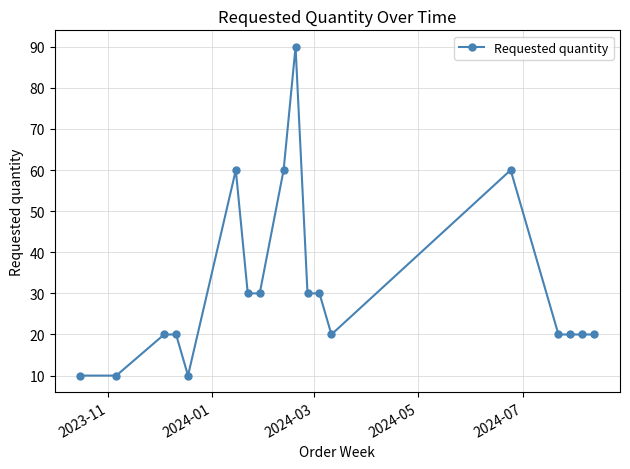

True or false: there are more than 1 points higher than both neighbors.

True